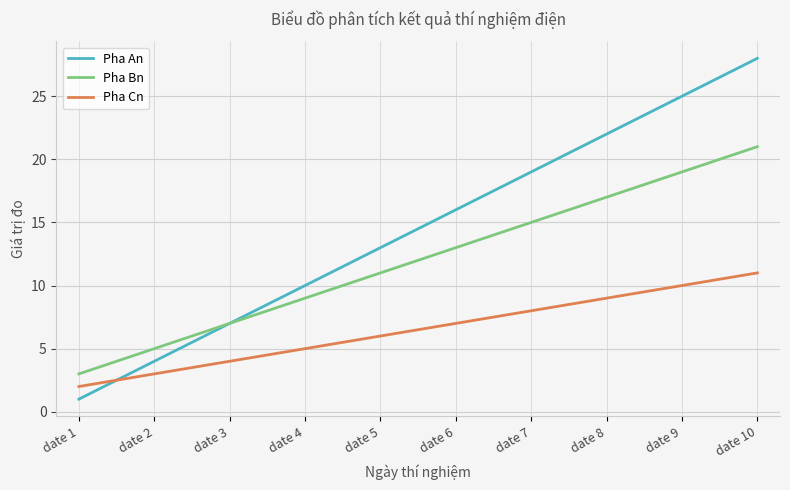

Which series has the largest range (max minus min)?

Pha An